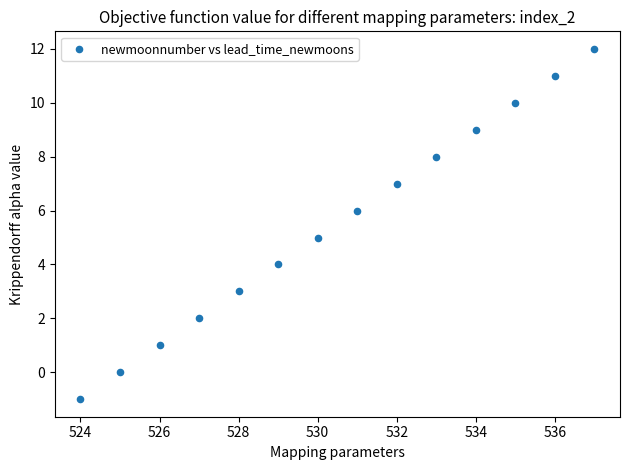

What is the range of Y values (max minus min)?

13